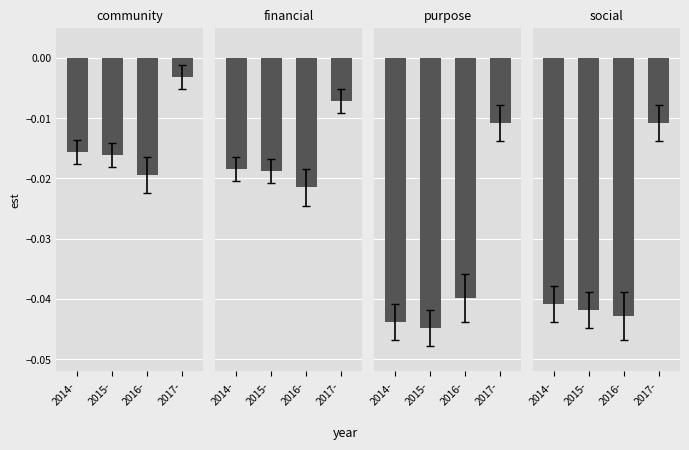

Is the value of purpose at 2015- greater than the value of financial at 2016-?

No